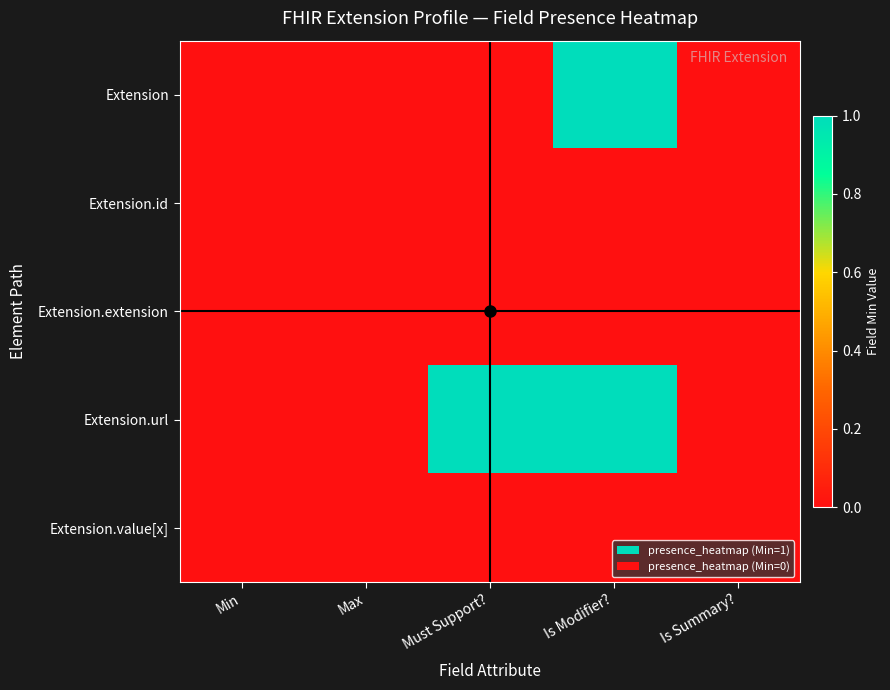

At which category is the sum across all series the highest?

Is Modifier?